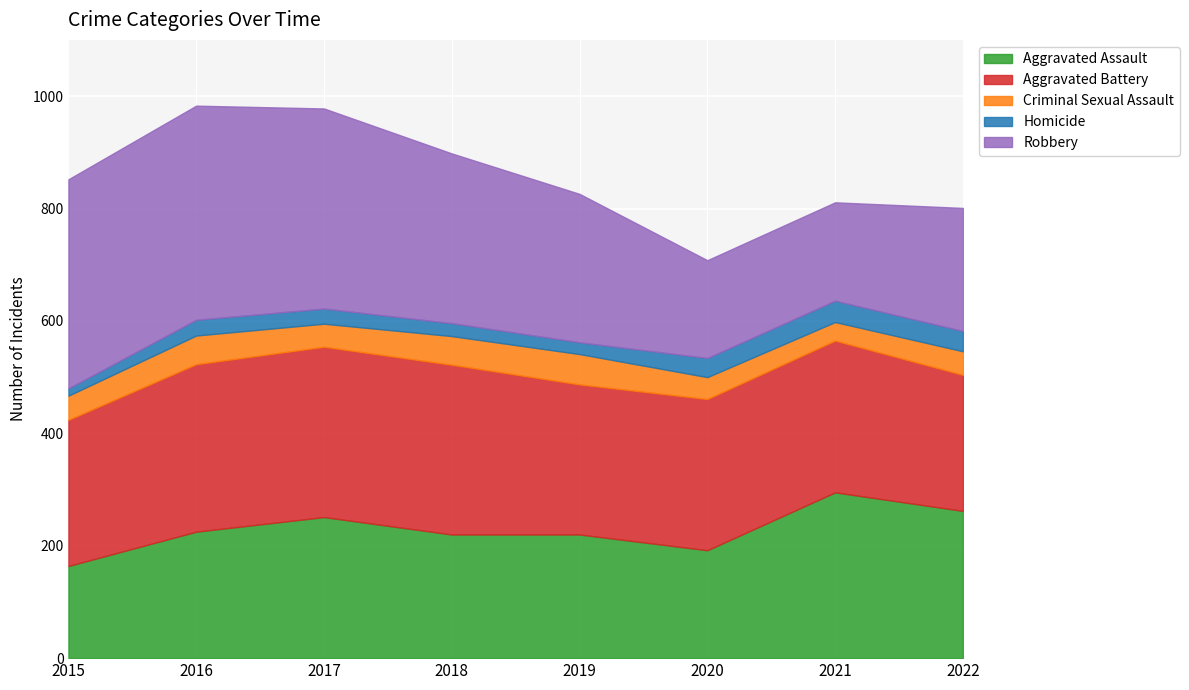

True or false: Homicide has a value of 22 at 2015.

False